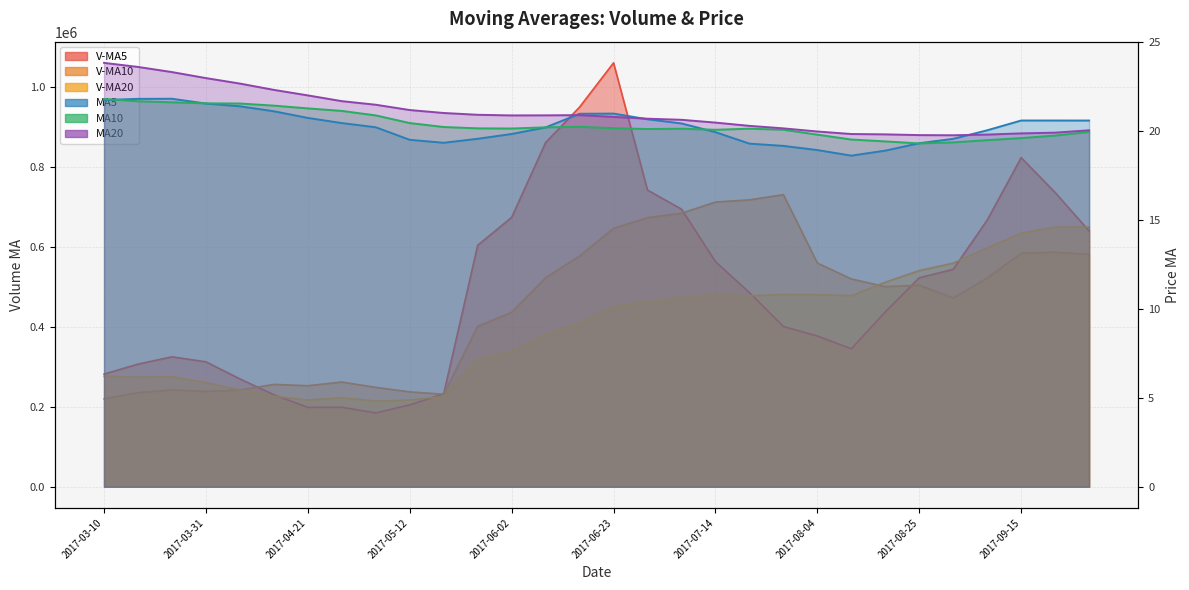

What is the smallest value displayed?

18.6